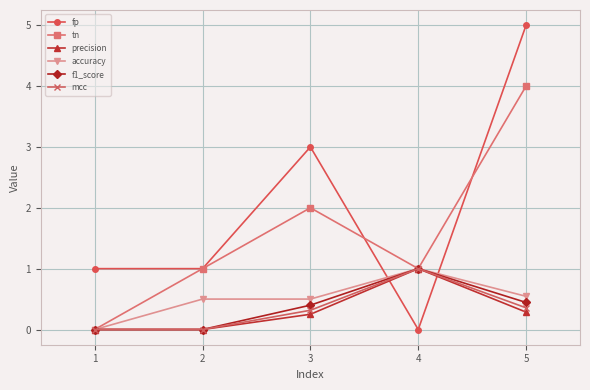

Which label corresponds to the largest value in the chart?

5